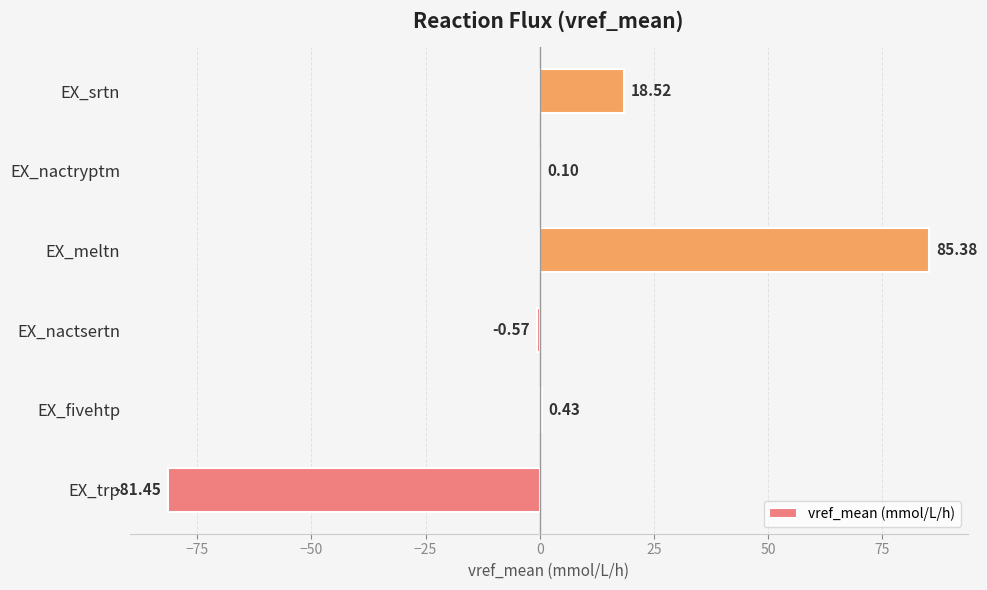

At which category does the chart reach its peak across all series?

EX_meltn